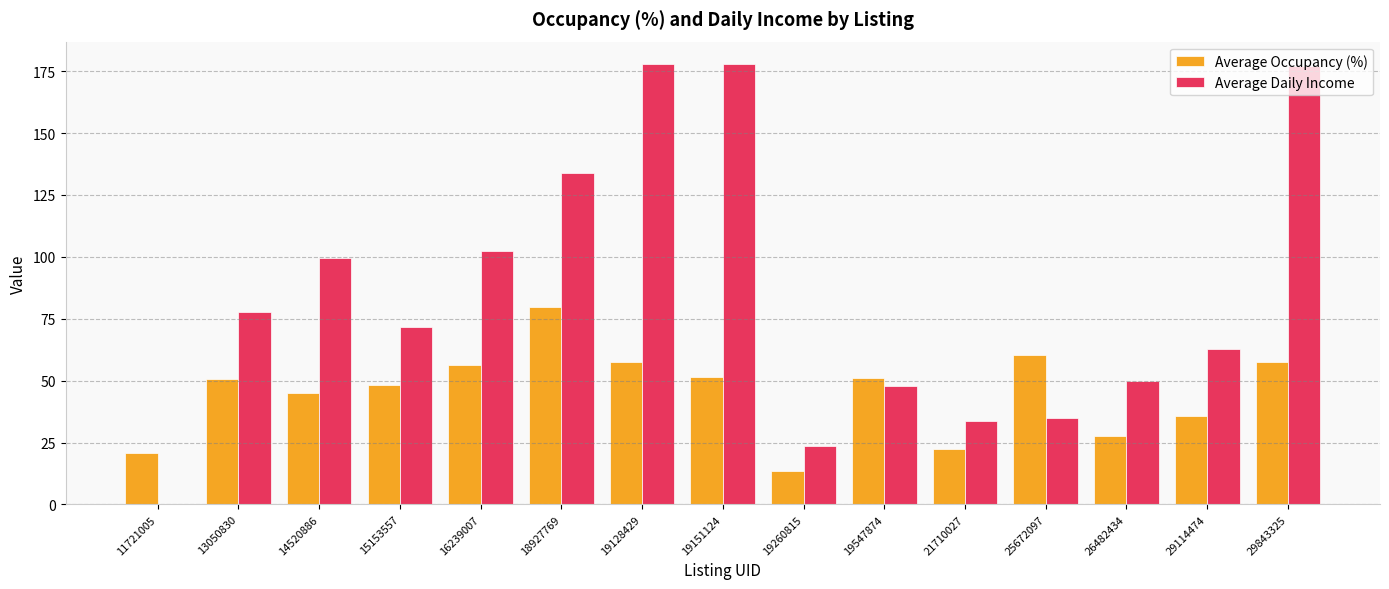

What is the maximum value shown in the chart?

178.0